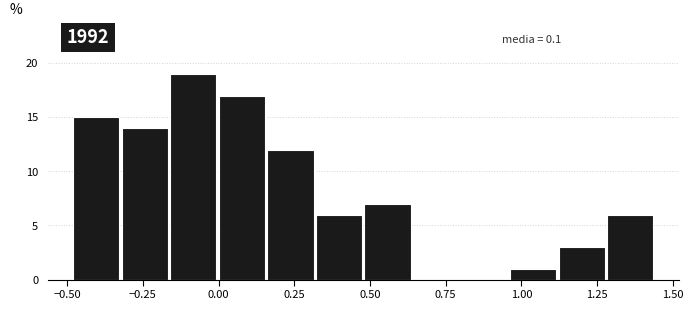

Read against the x-axis, roughly where is the centre of the tallest bar?

-0.10